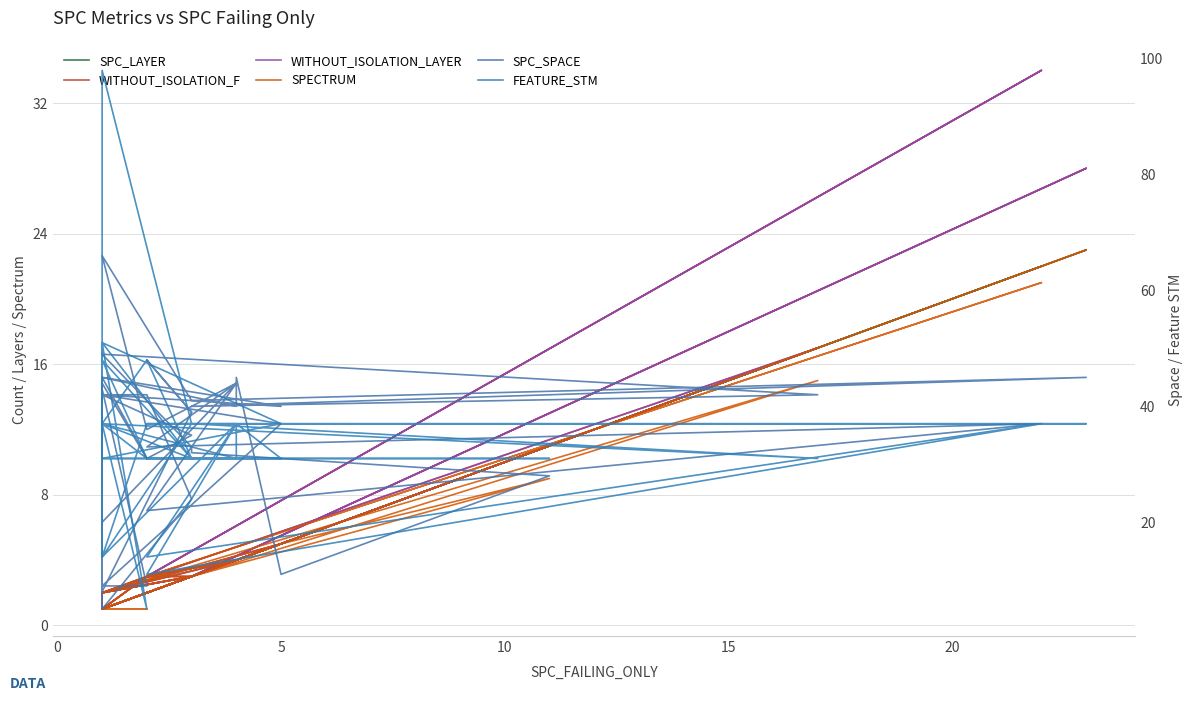

Which series changed the most between 0 and 32?

SPC_SPACE